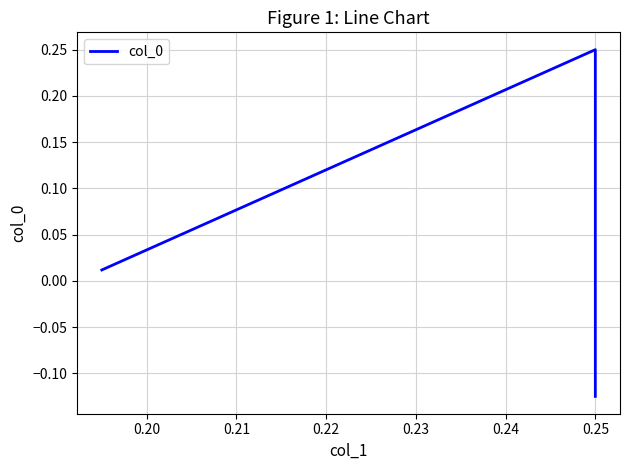

The chart shows a value of -0.2 at 0.25. True or false?

False